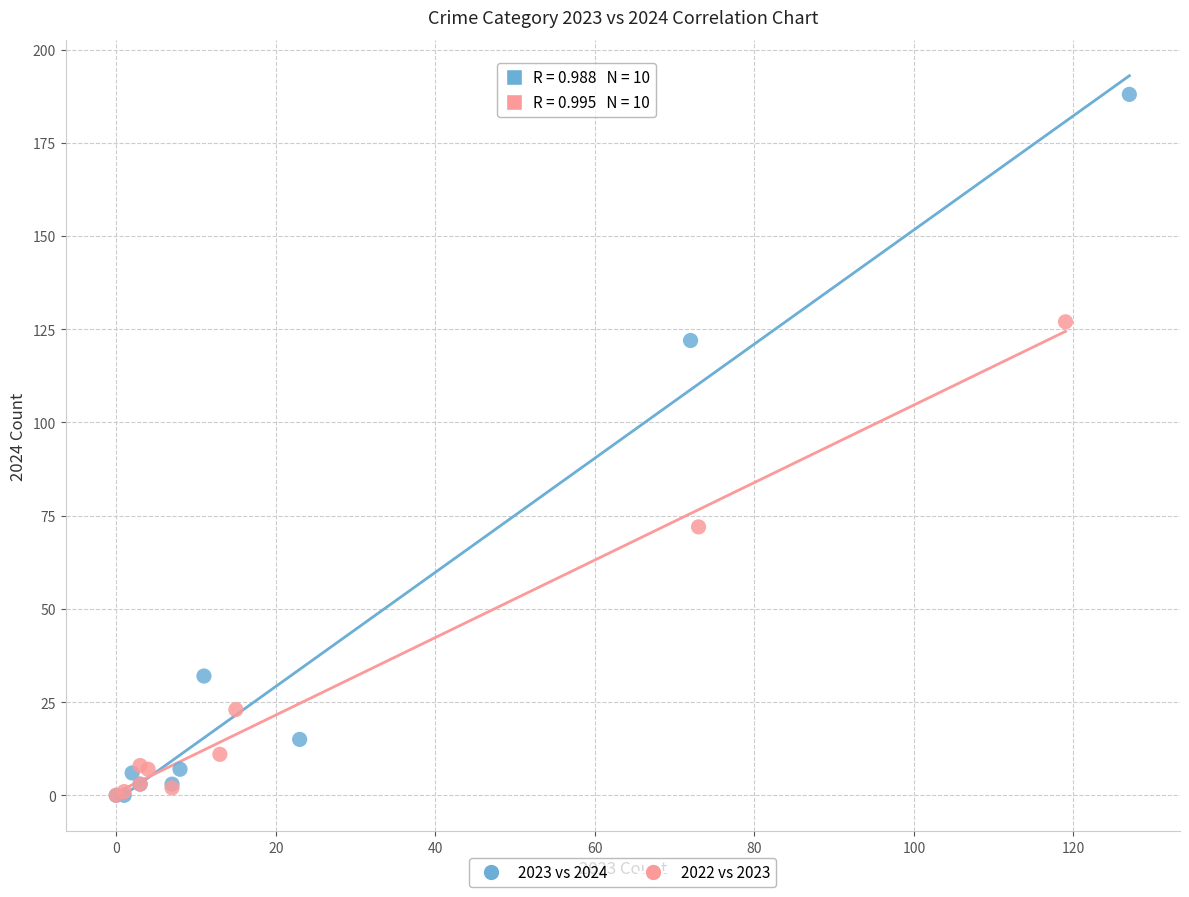

Which series has the widest spread of Y values?

2023 vs 2024